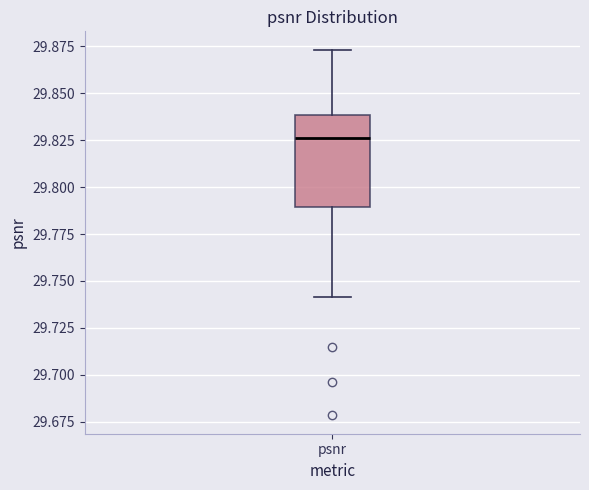

Where does the upper whisker of the box for psnr end on the y-axis? The values are not printed on the chart, so give them approximately, as read against the axis.

29.875